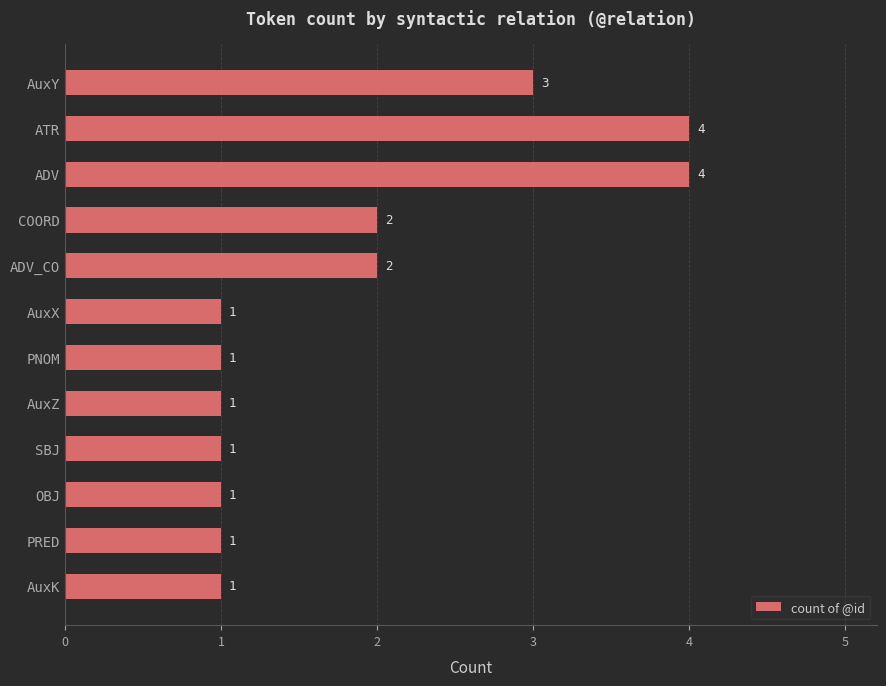

What is the change in value from ADV to AuxZ?

-3